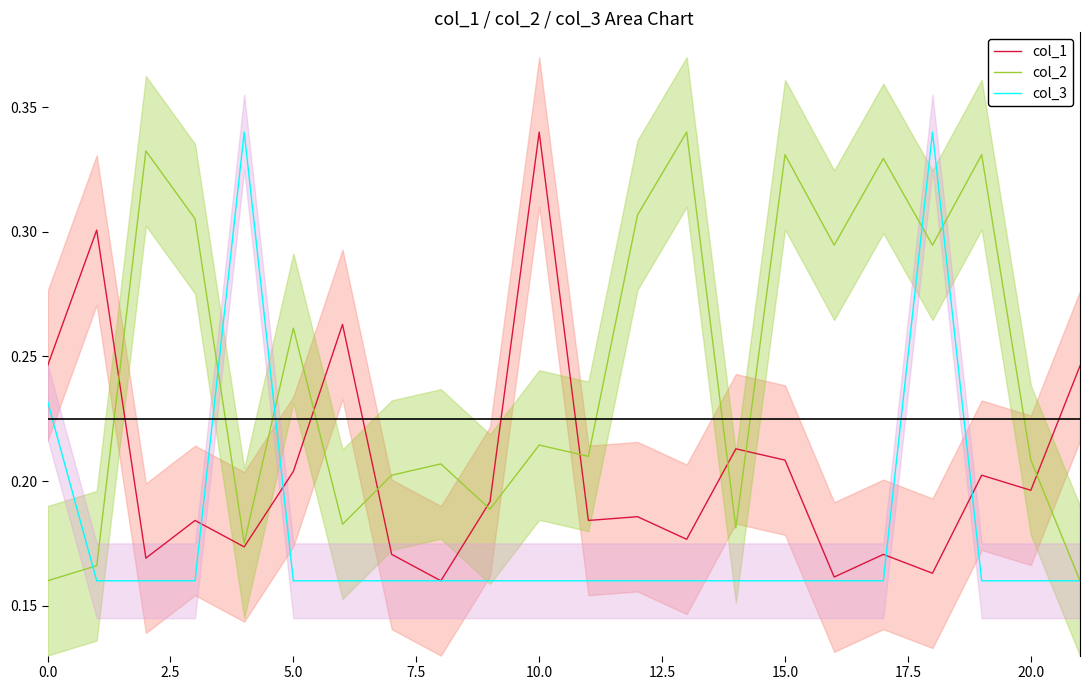

What is the label of the 11th point from the left?

10